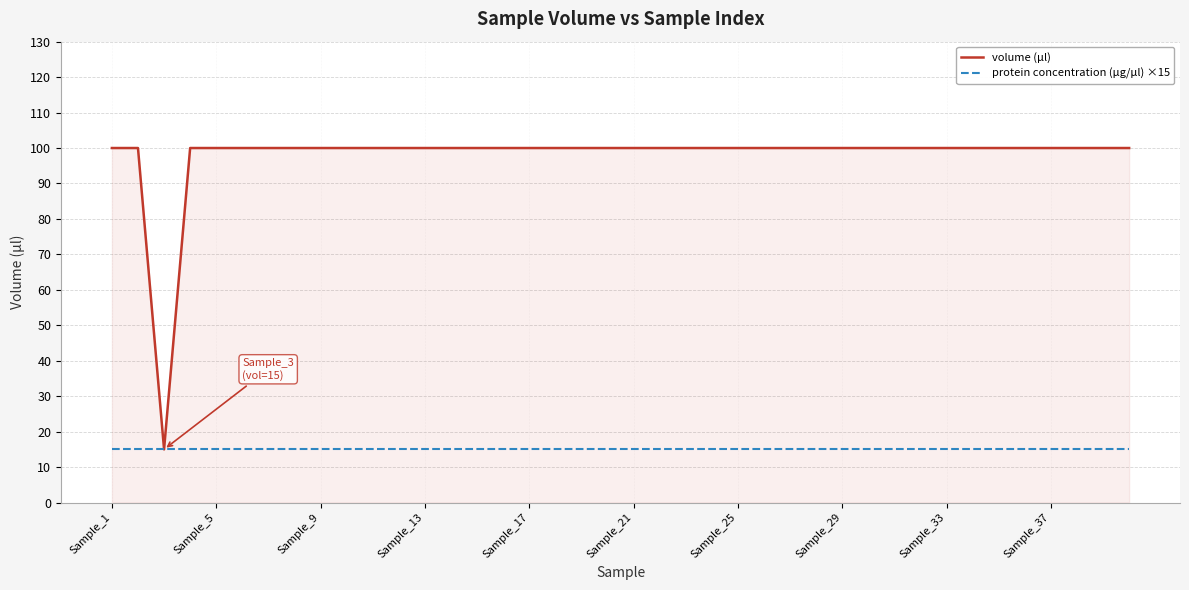

What is the lowest value of the volume (µl) series?

15